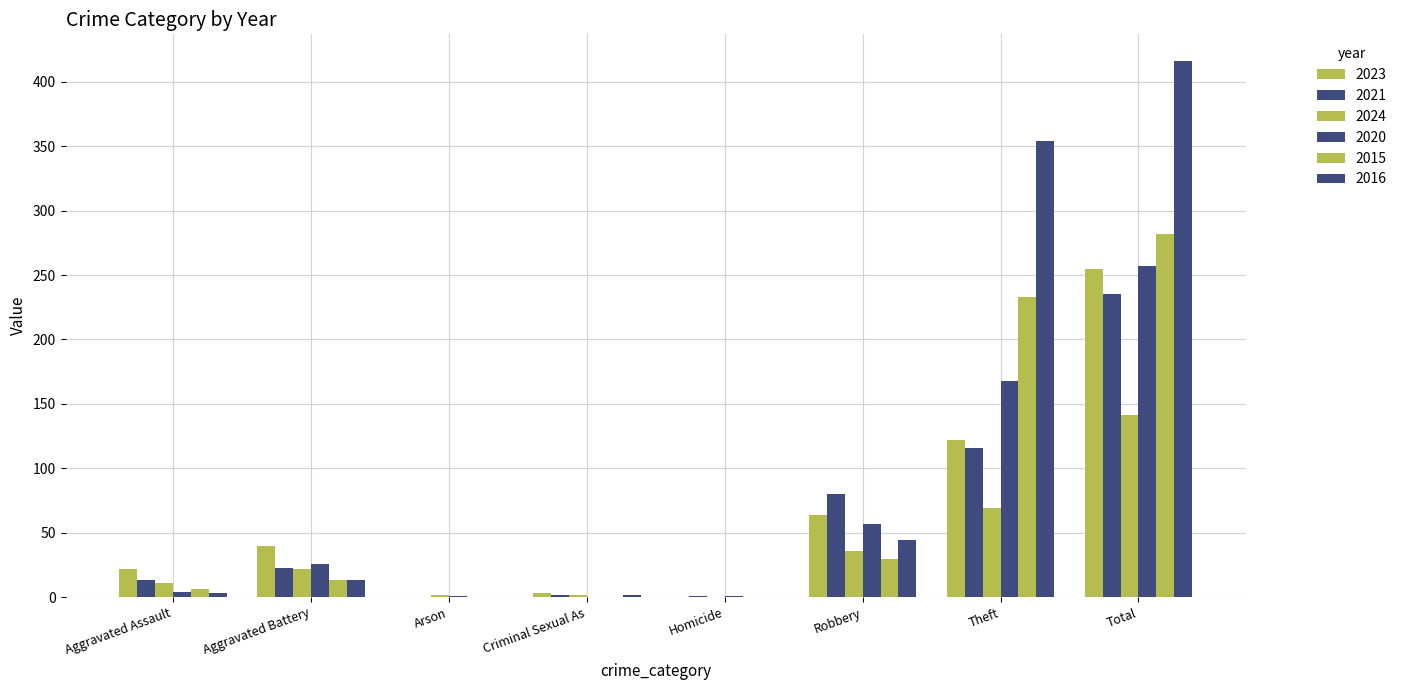

Which series has the largest total across all categories?

2016